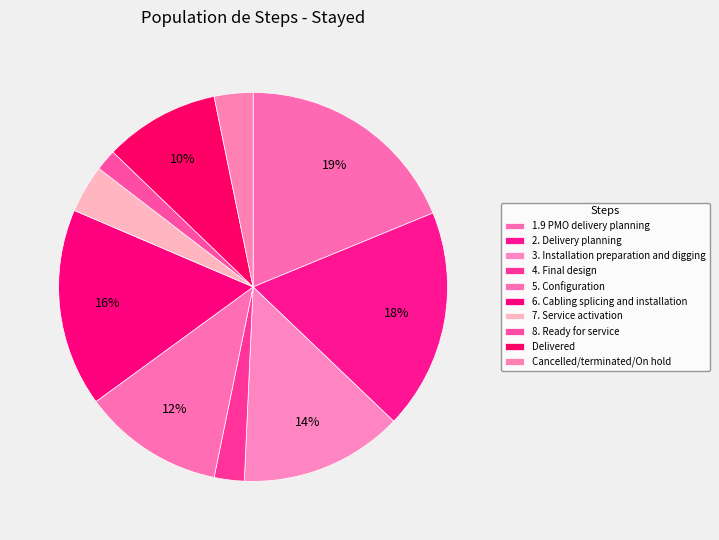

True or false: 5. Configuration accounts for 12% of the total.

True